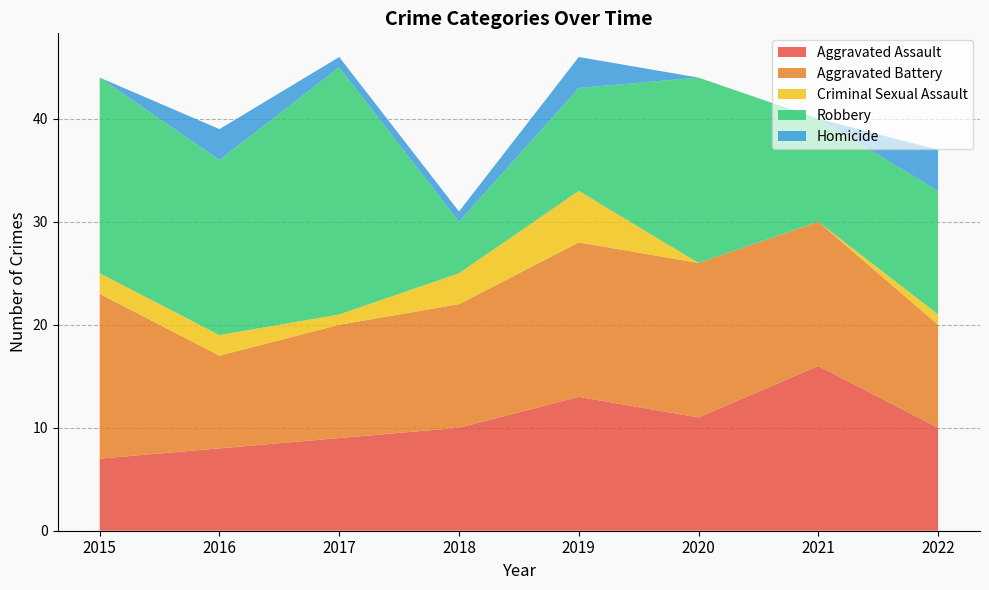

Reading left to right, what are all the values shown in this chart?

Aggravated Assault: 2015=7	2016=8	2017=9	2018=10	2019=13	2020=11	2021=16	2022=10
Aggravated Battery: 2015=16	2016=9	2017=11	2018=12	2019=15	2020=15	2021=14	2022=10
Criminal Sexual Assault: 2015=2	2016=2	2017=1	2018=3	2019=5	2020=0	2021=0	2022=1
Robbery: 2015=19	2016=17	2017=24	2018=5	2019=10	2020=18	2021=10	2022=12
Homicide: 2015=0	2016=3	2017=1	2018=1	2019=3	2020=0	2021=0	2022=4